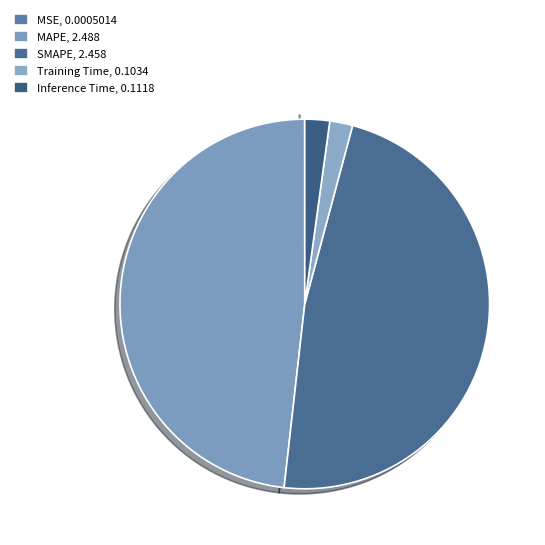

Which slice is the smallest?

MSE